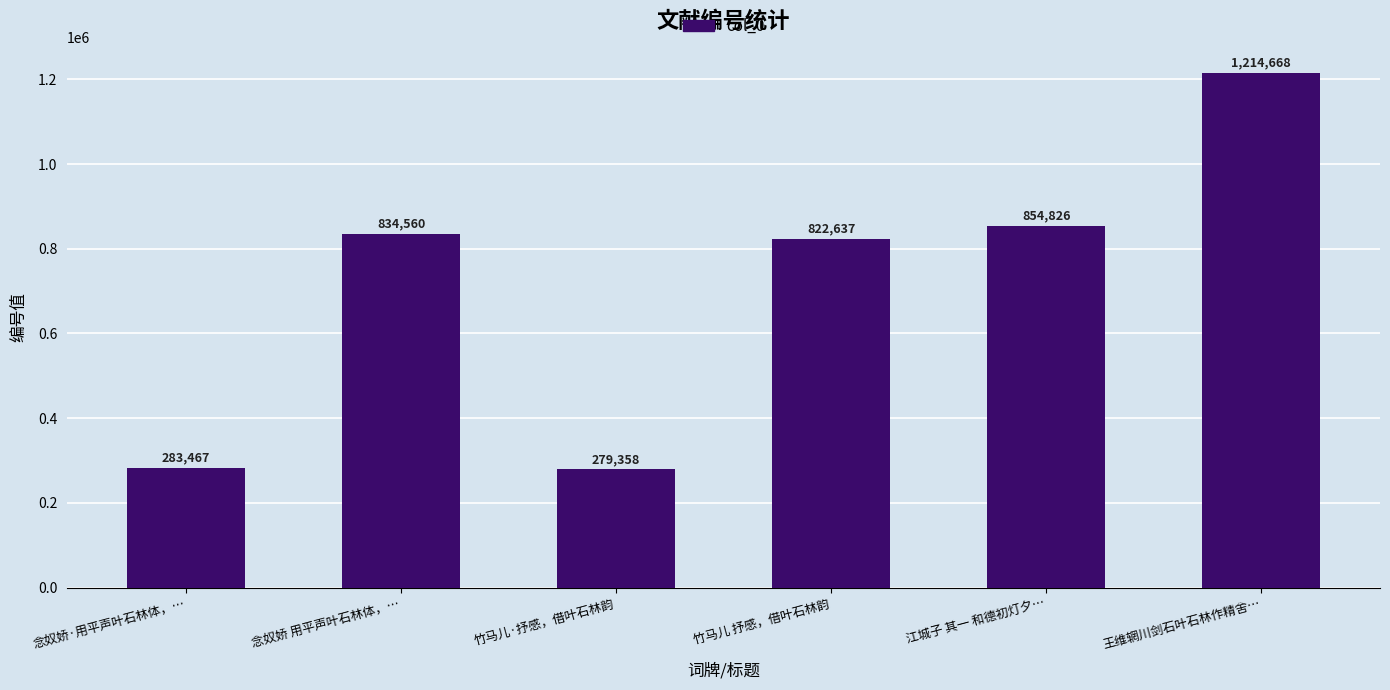

List the labels in order of value, largest first.

王维辋川剑石叶石林作精舍…, 江城子 其一 和德初灯夕…, 念奴娇 用平声叶石林体，…, 竹马儿 抒感，借叶石林韵, 念奴娇·用平声叶石林体，…, 竹马儿·抒感，借叶石林韵